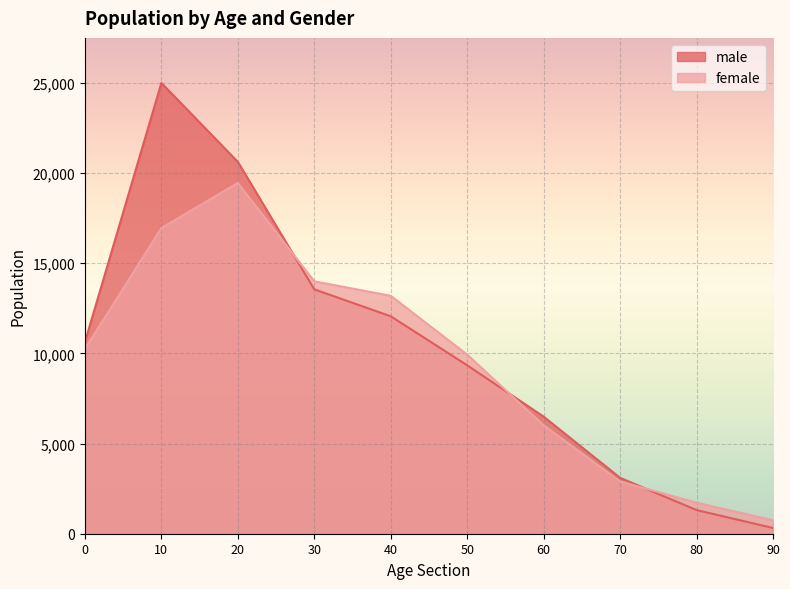

Reading right to left, list all the values displayed in this chart.

male: 90=318	80=1309	70=3098	60=6489	50=9335	40=12052	30=13544	20=20612	10=24984	0=10622
female: 90=742	80=1719	70=2895	60=6009	50=9925	40=13187	30=13987	20=19444	10=16940	0=10243